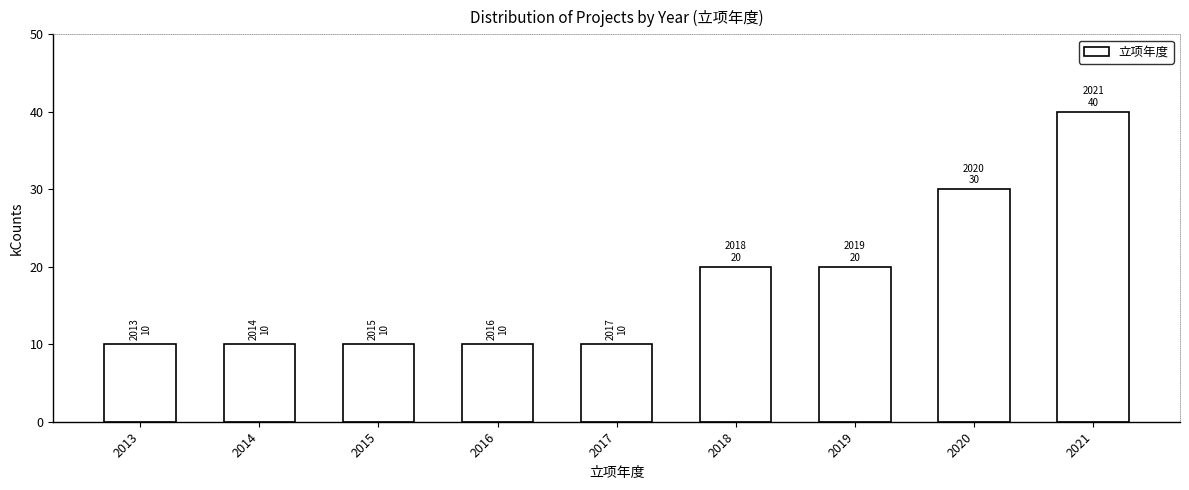

Over which range of the x-axis is the bar tallest?

2020.5 to 2021.5